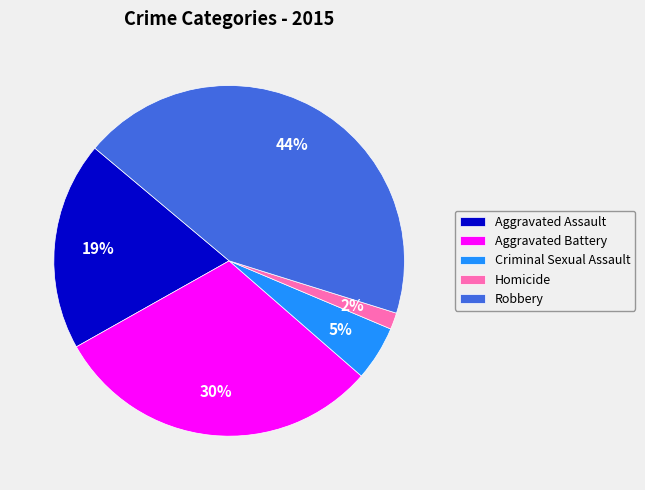

What percentage is the Aggravated Battery slice, to the nearest percent?

30%